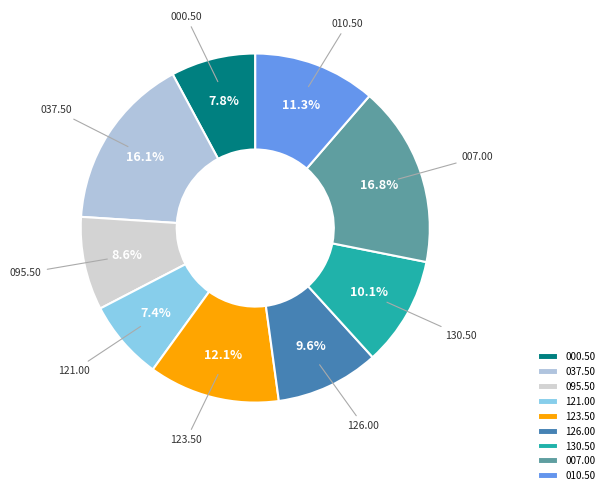

What portion of the pie excludes 121.00?

92.6%